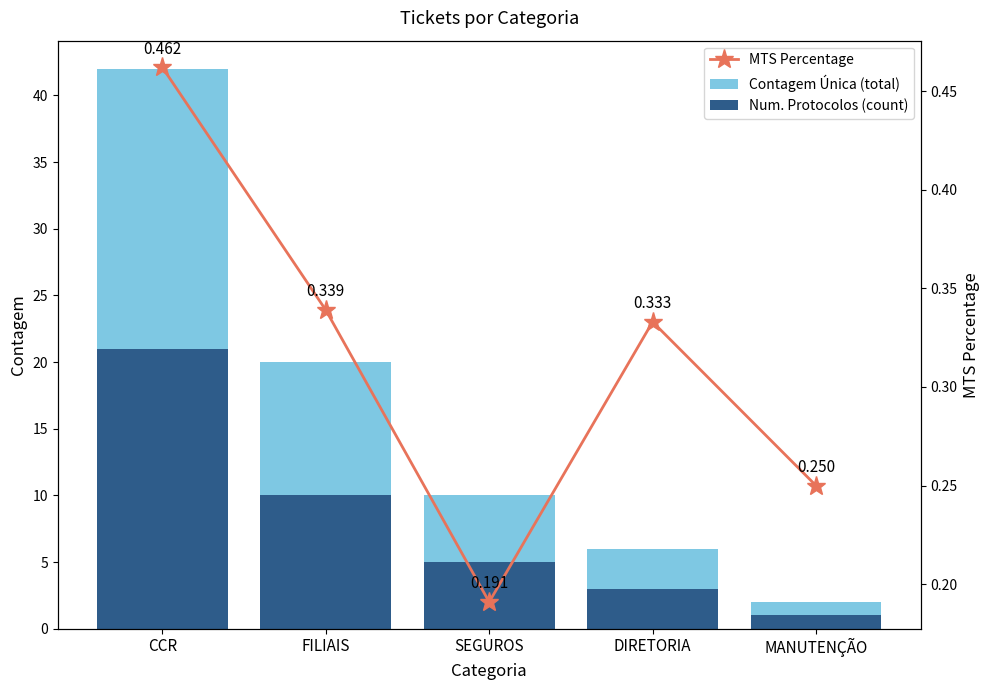

Reading right to left, what are all the values shown in this chart?

Contagem Única (total): 2.0	6.0	10.0	20.0	42.0
Num. Protocolos (count): 1.0	3.0	5.0	10.0	21.0
MTS Percentage: 0.2	0.3	0.2	0.3	0.5